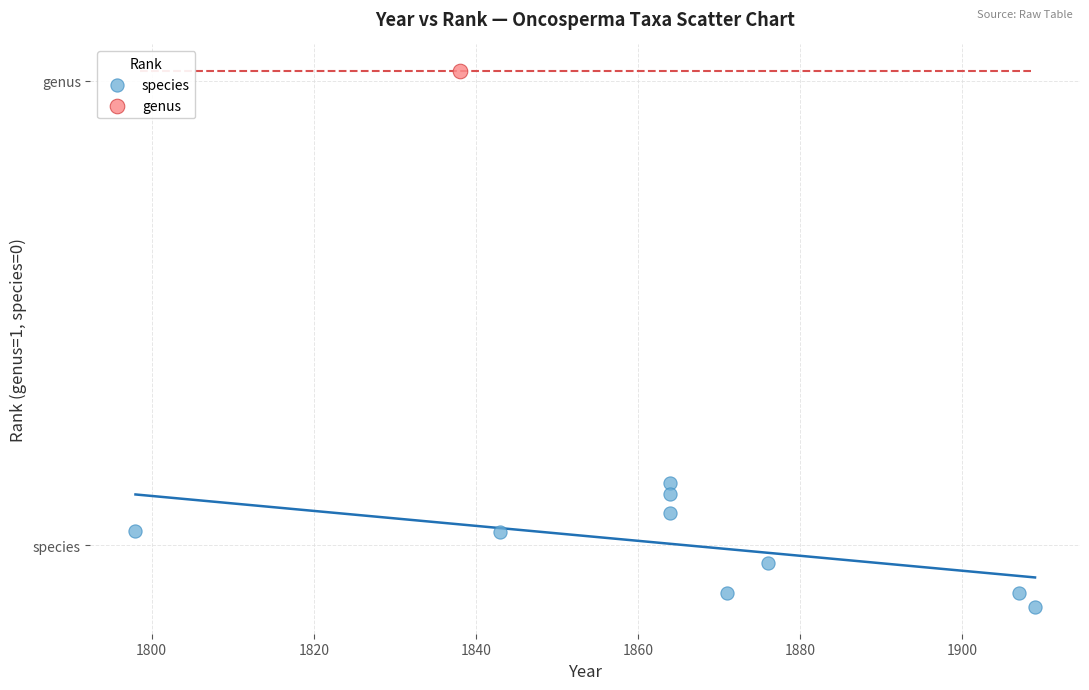

What are all the series names shown in the legend?

species, genus